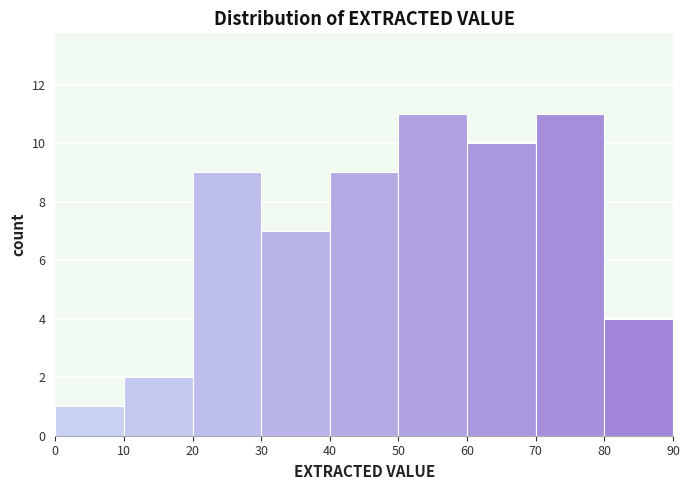

How tall is the bar that spans 10 to 20 on the x-axis? The values are not printed on the chart, so give them approximately, as read against the axis.

2